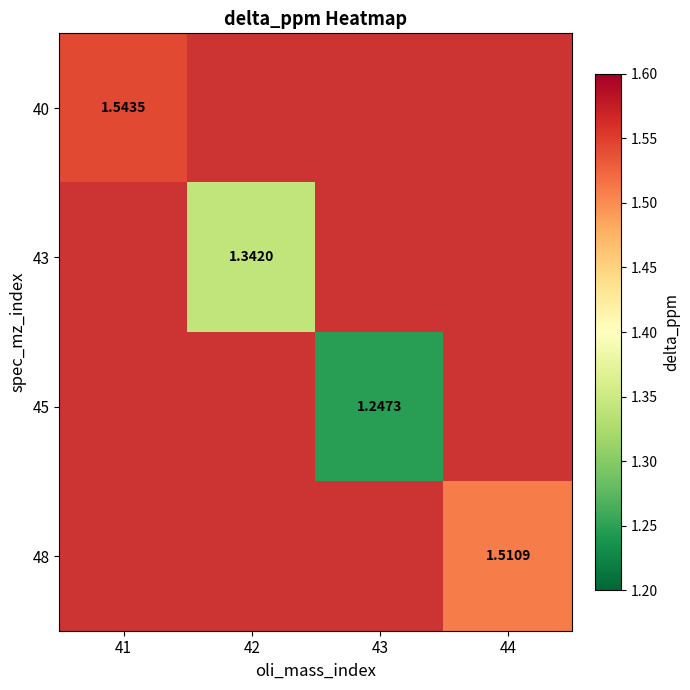

The value of 40 at 41 is 1.5. True or false?

True